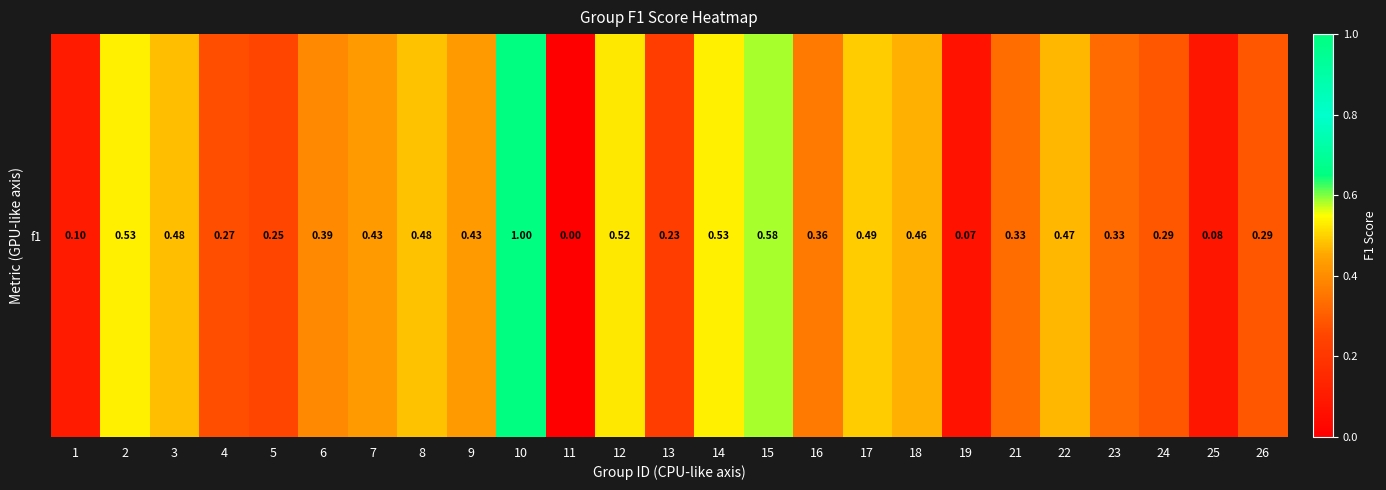

True or false: the data shows 0.6 at 7.

False